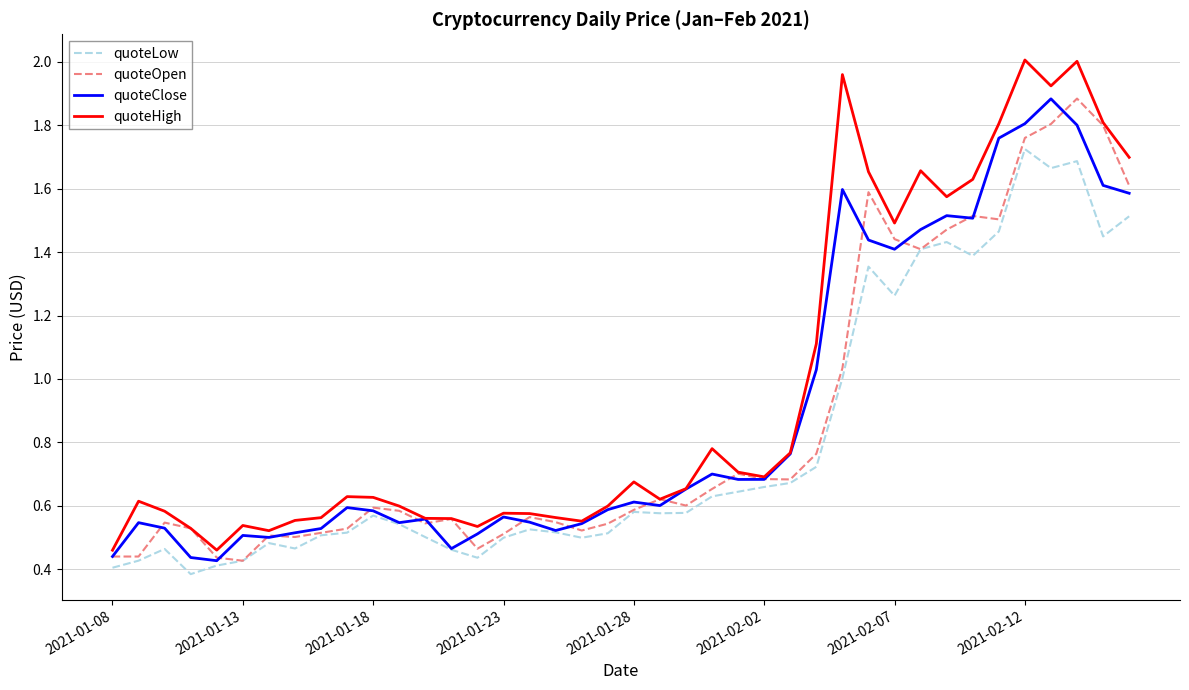

True or false: quoteOpen has a value of 0.6 at 2021-01-18.

True